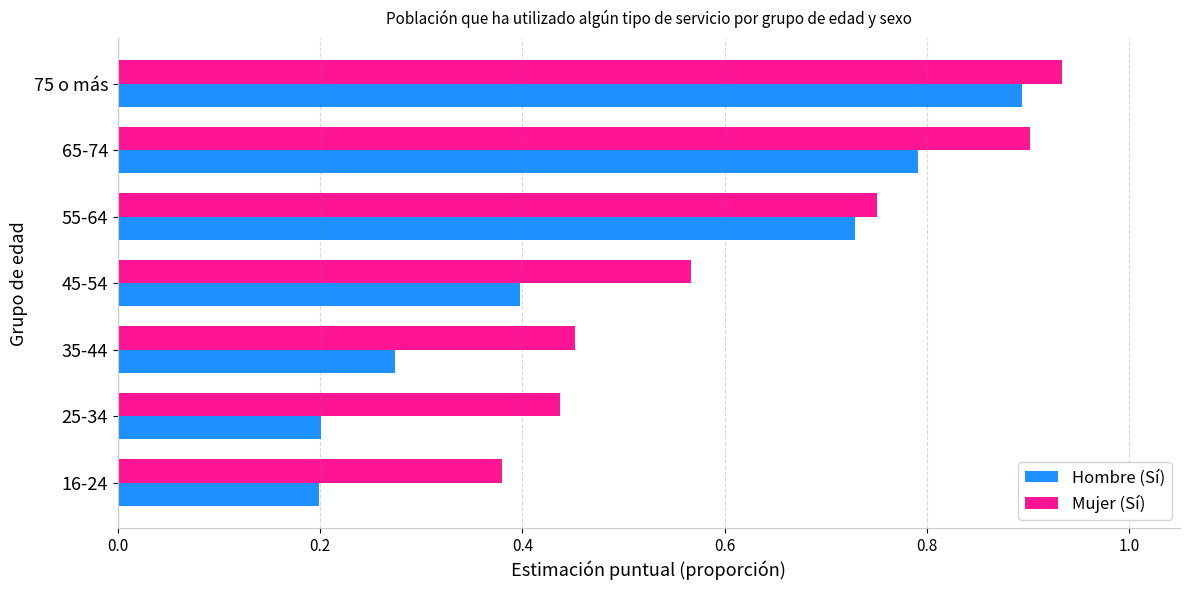

Which series has the largest total across all categories?

Mujer (Sí)